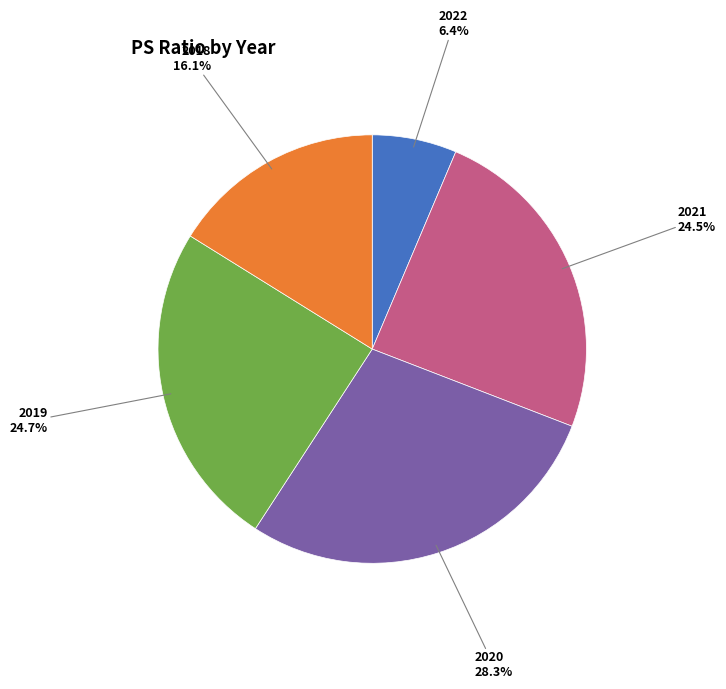

Is there a majority slice in this chart?

No